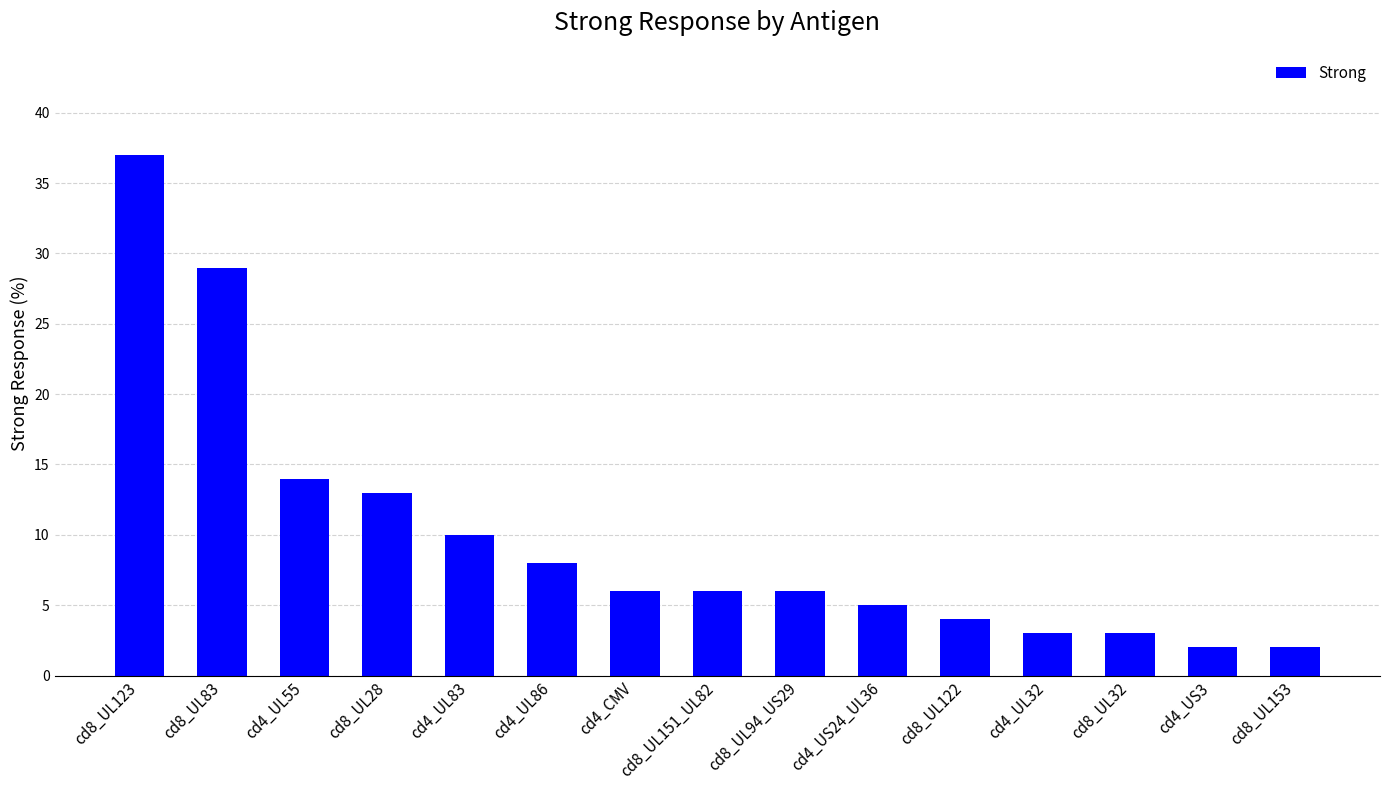

Reading left to right, what are all the values shown in this chart?

37	29	14	13	10	8	6	6	6	5	4	3	3	2	2